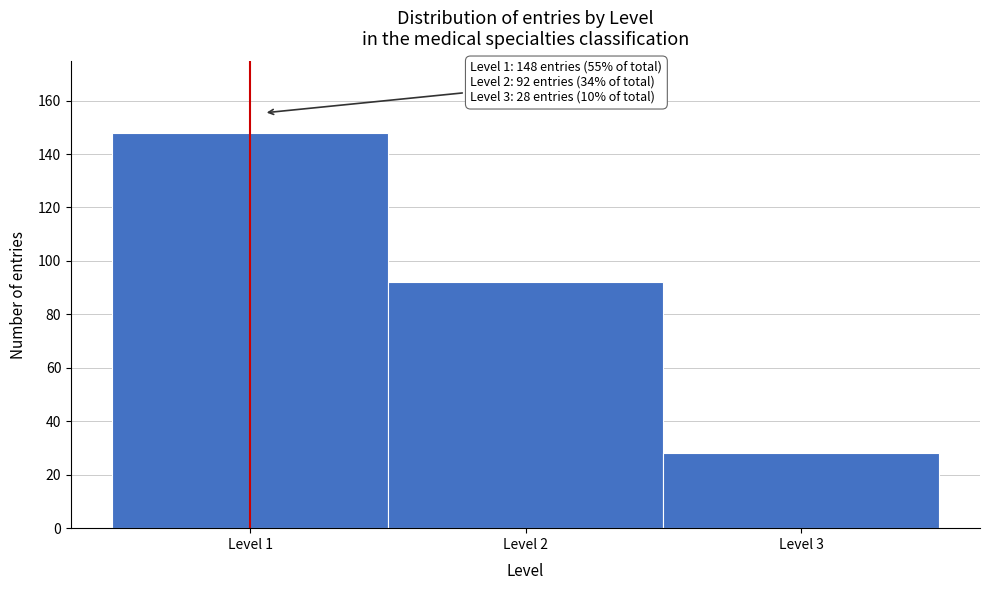

Which range on the x-axis has the tallest bar?

0.5 to 1.5